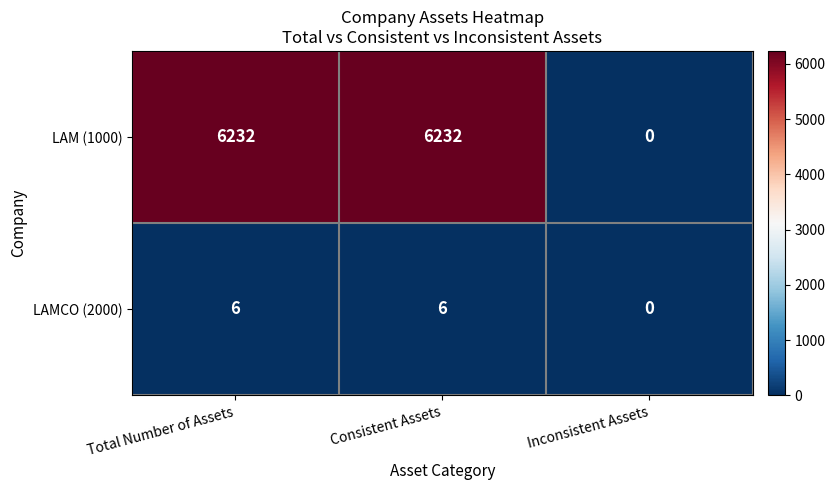

At which category does the chart reach its minimum across all series?

Inconsistent Assets